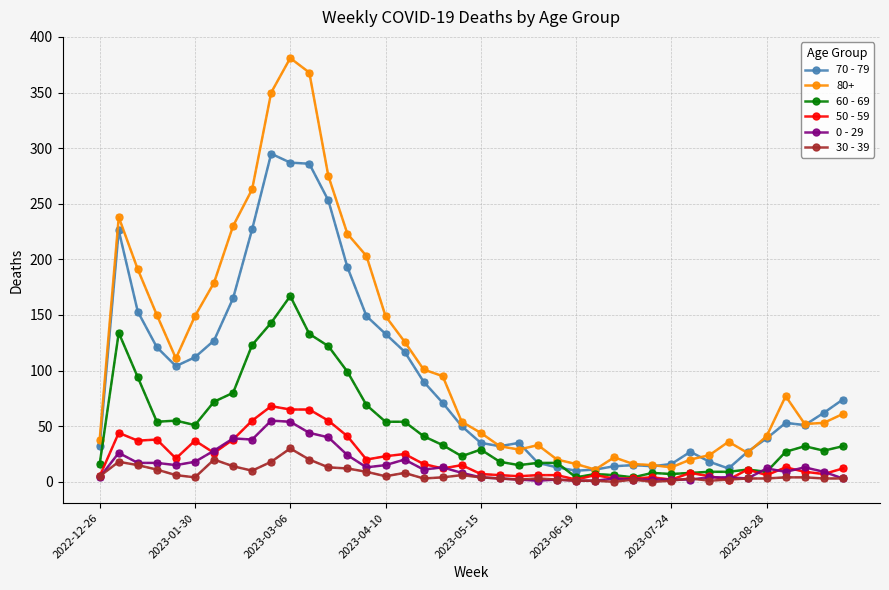

What is the greatest value displayed?

381